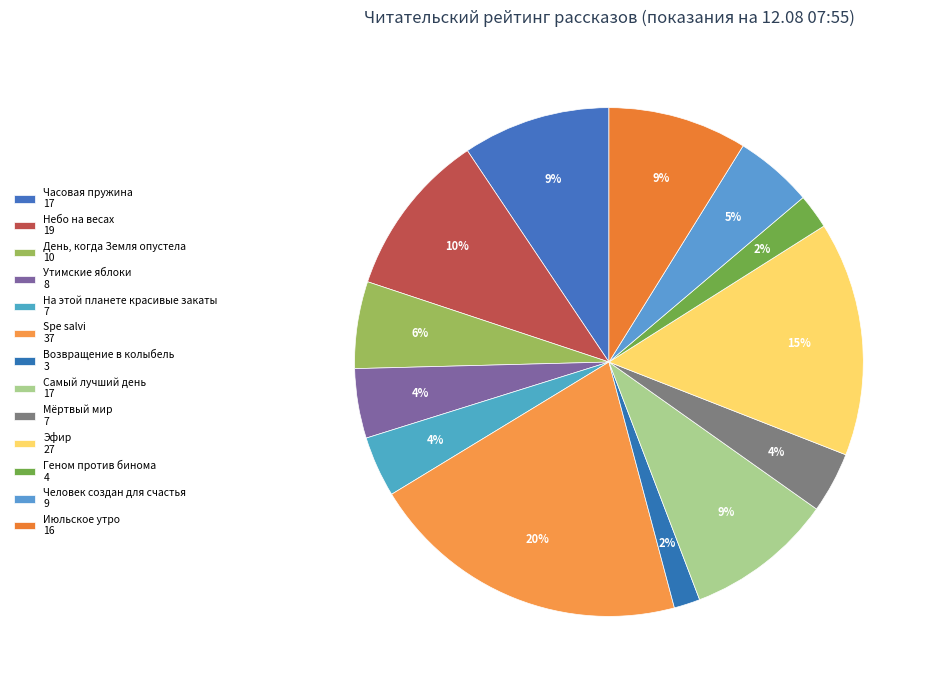

Rank the categories by value from lowest to highest.

Возвращение в колыбель, Геном против бинома, На этой планете красивые закаты, Мёртвый мир, Утимские яблоки, Человек создан для счастья, День, когда Земля опустела, Июльское утро, Часовая пружина, Самый лучший день, Небо на весах, Эфир, Spe salvi